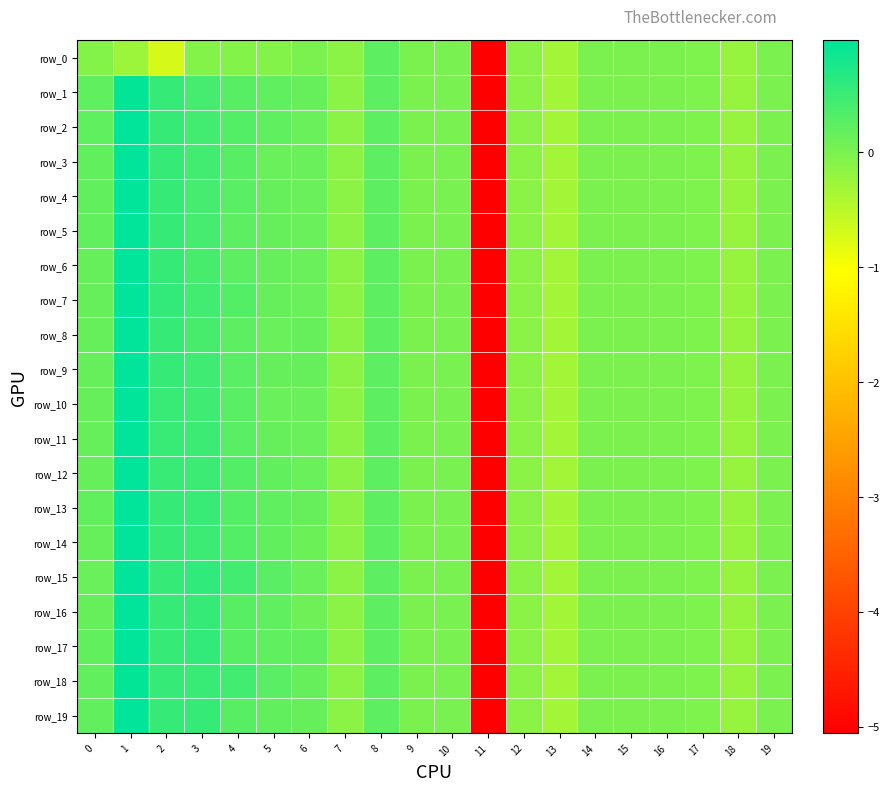

Which category has the lowest value in the row_12 series?

11